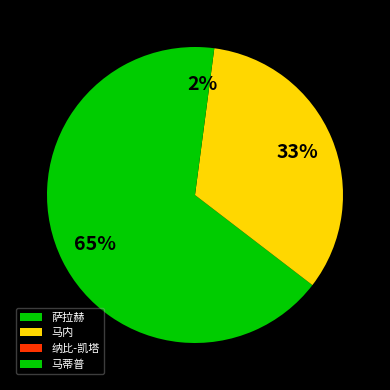

What percentage do 萨拉赫 and 马内 together represent?

97.9%